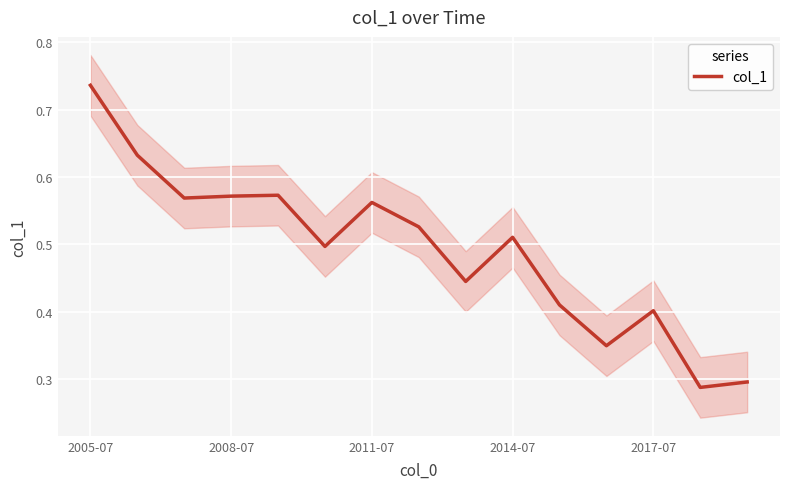

What is the greatest value displayed?

0.7